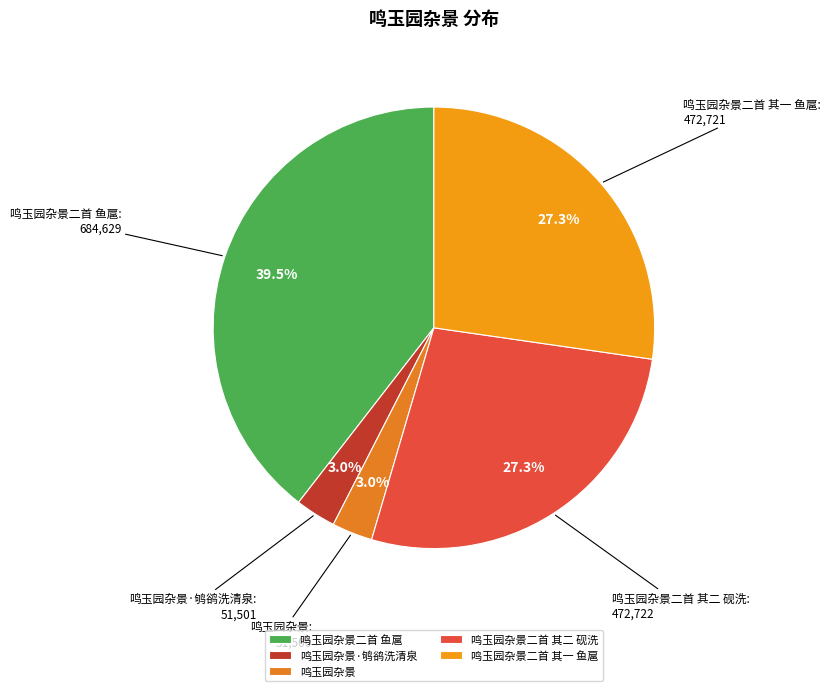

Which category has the biggest portion of the pie?

鸣玉园杂景二首 鱼扈